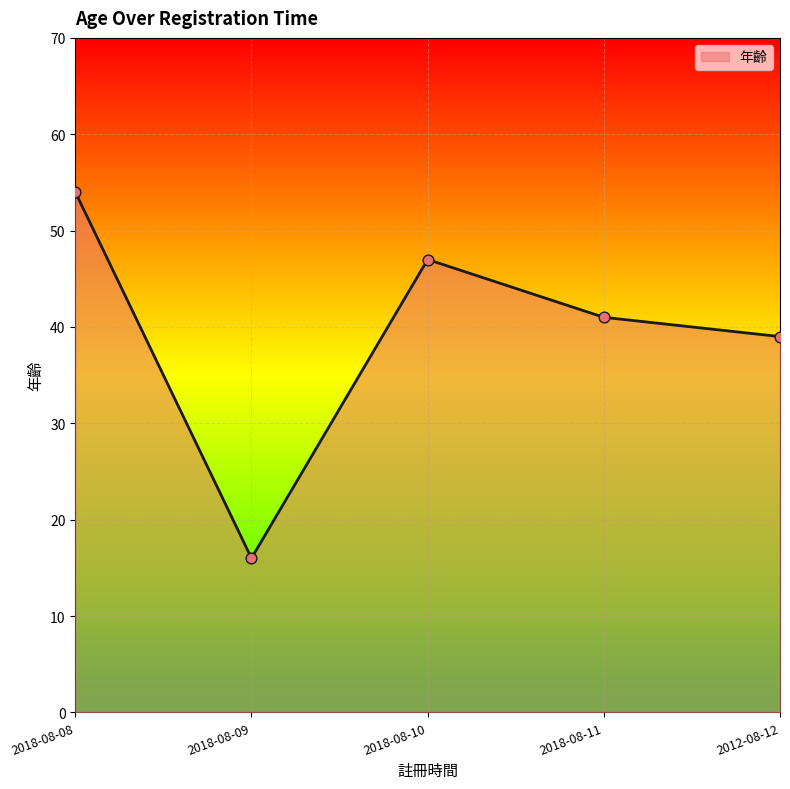

What is the change in value from 2018-08-10 to 2018-08-11?

-6